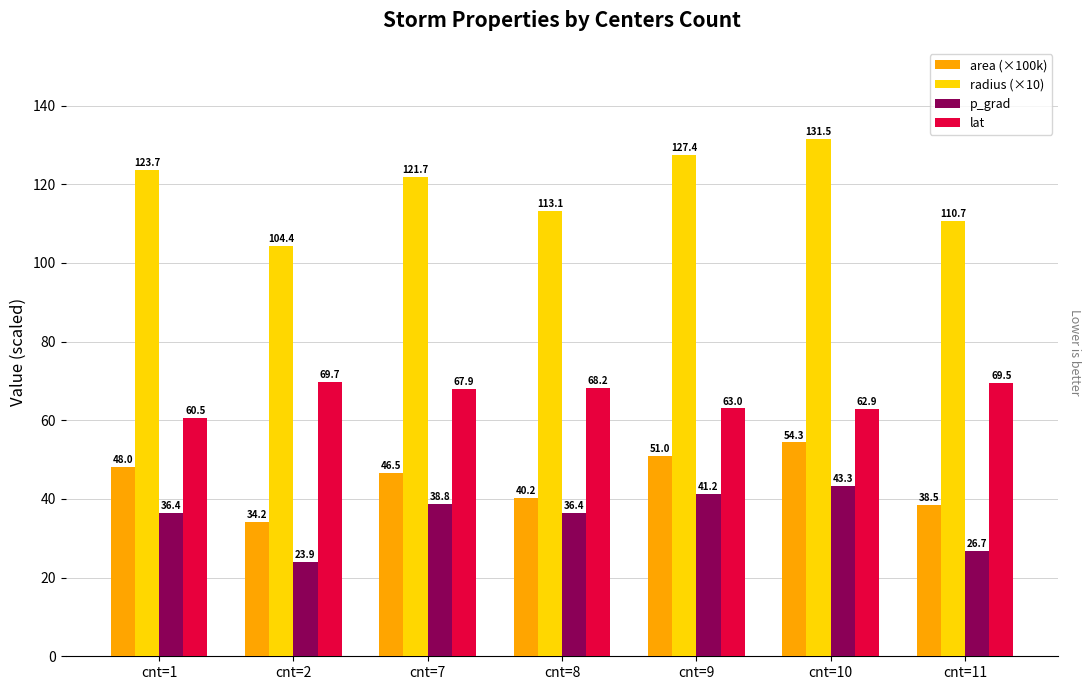

Read the radius (×10) value at cnt=9.

127.4